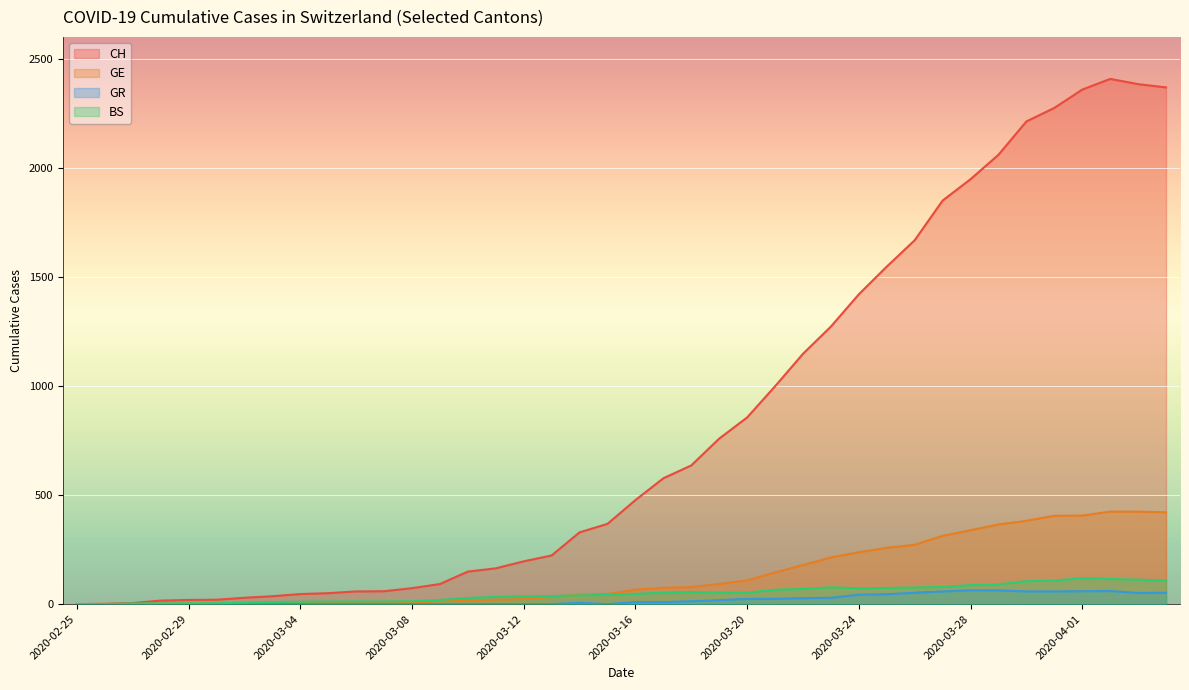

What is the sum of all CH values?

33171